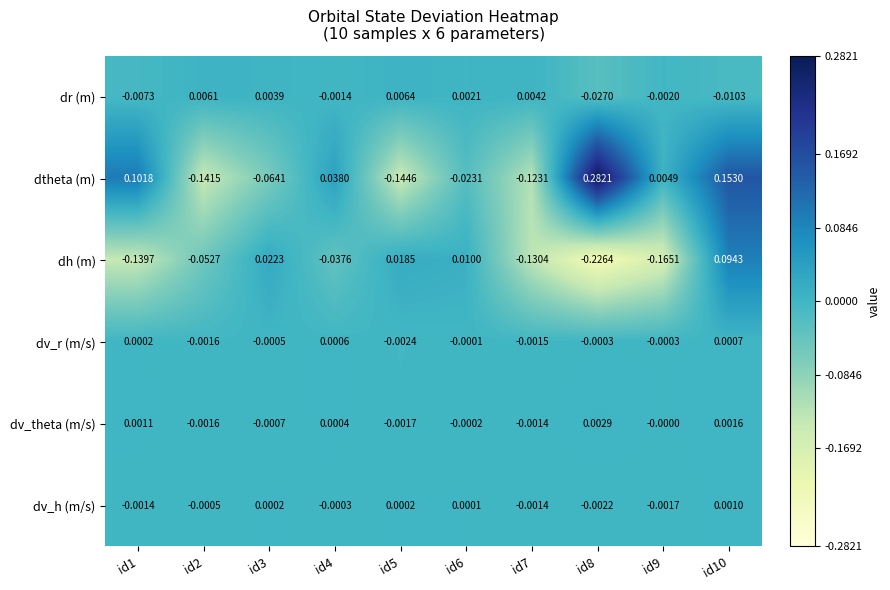

Which series has the largest total across all categories?

dtheta (m)